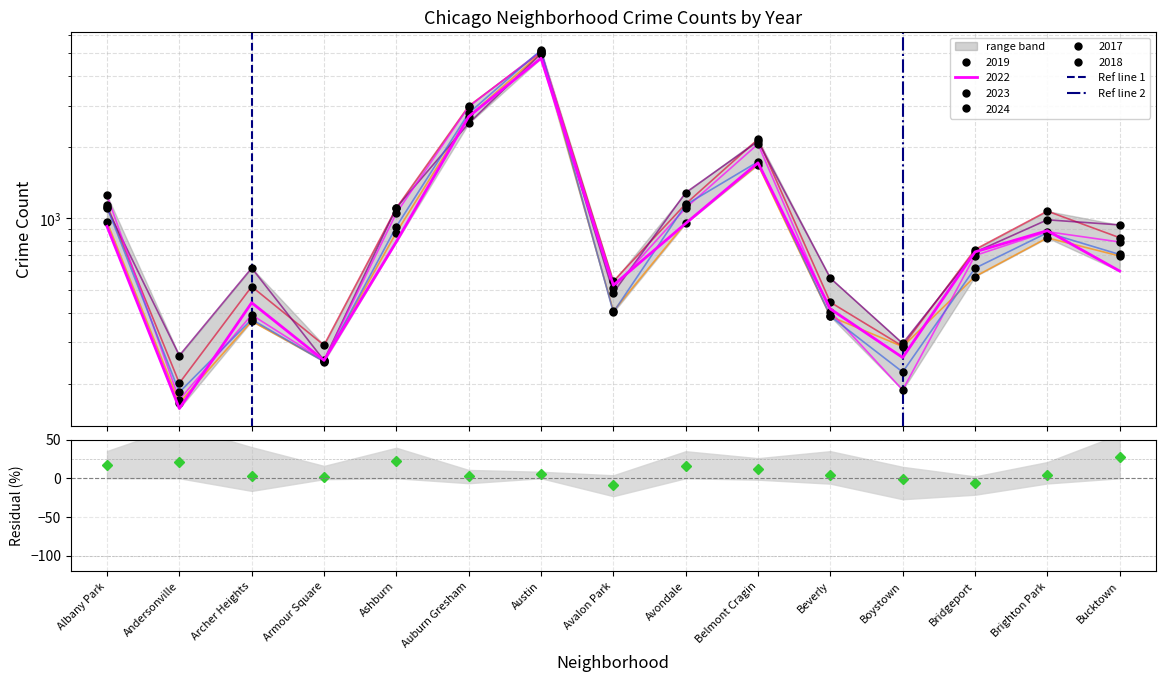

Between Brighton Park and Avondale, which is larger?

Avondale